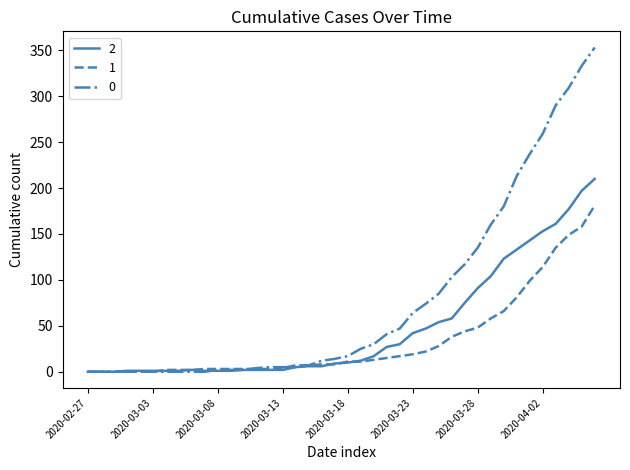

After their last crossing, which series has the higher values: 2 or 1?

2